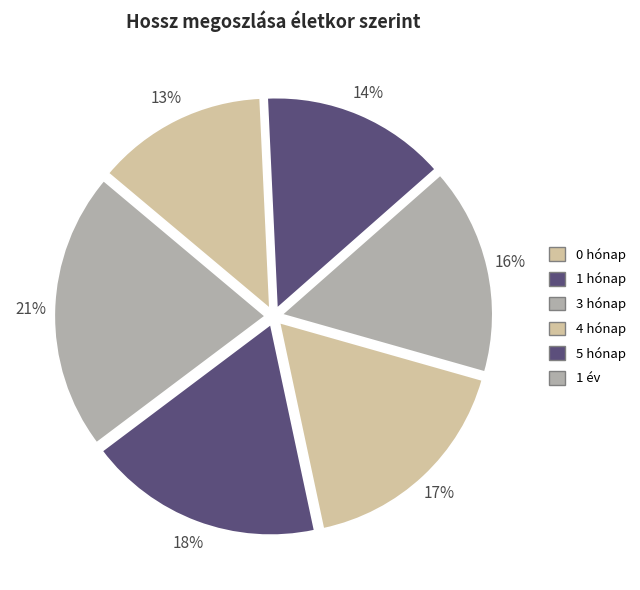

To the nearest percent, what percentage of the pie is 1 év?

21%